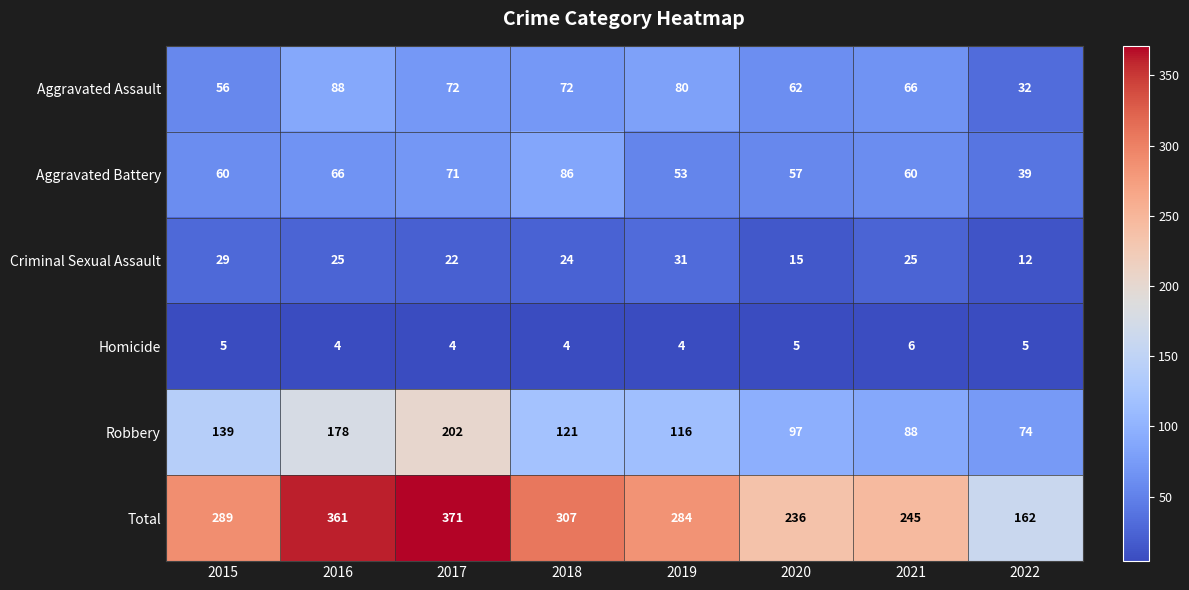

Which category has the highest value in the Aggravated Battery series?

2018